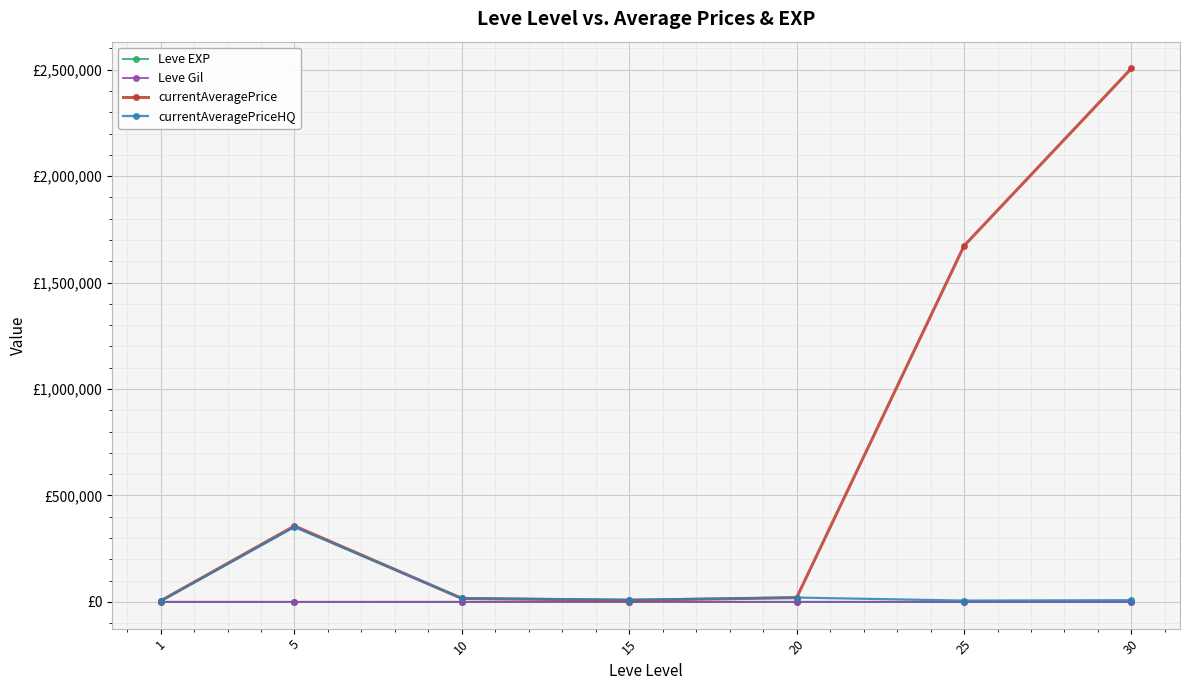

What are all the series names shown in the legend?

Leve EXP, Leve Gil, currentAveragePrice, currentAveragePriceHQ